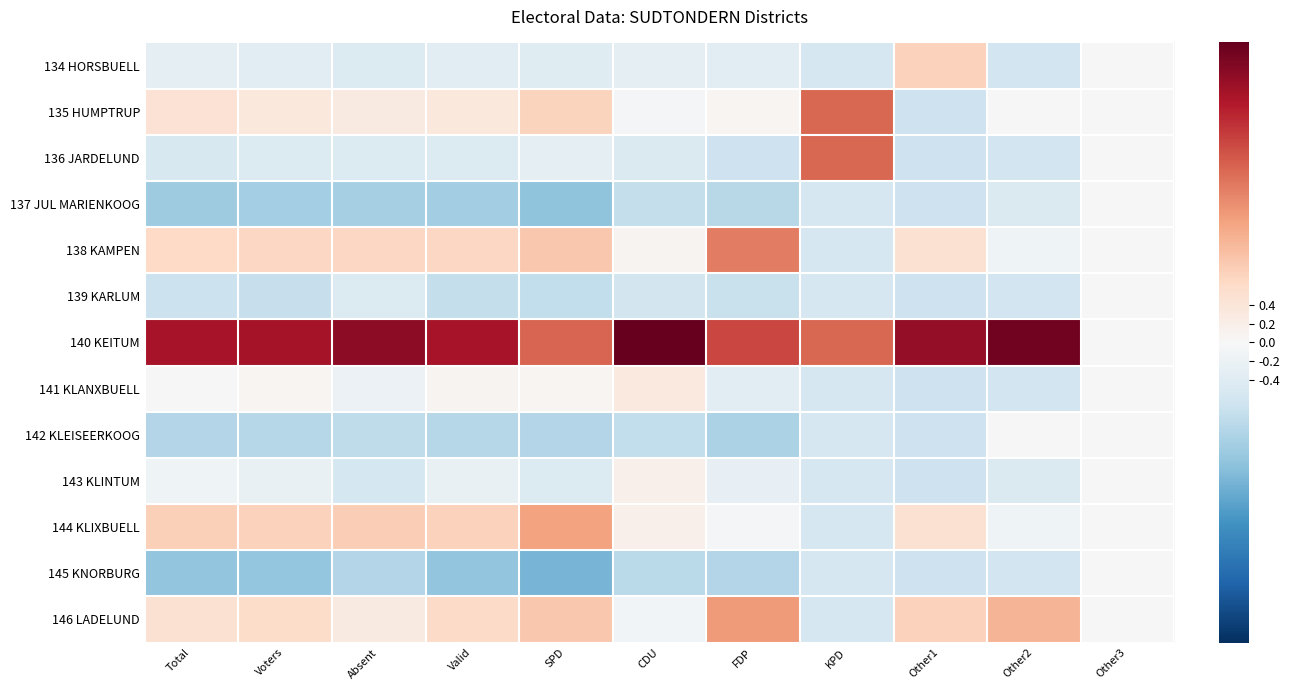

At which category does the chart reach its peak across all series?

CDU